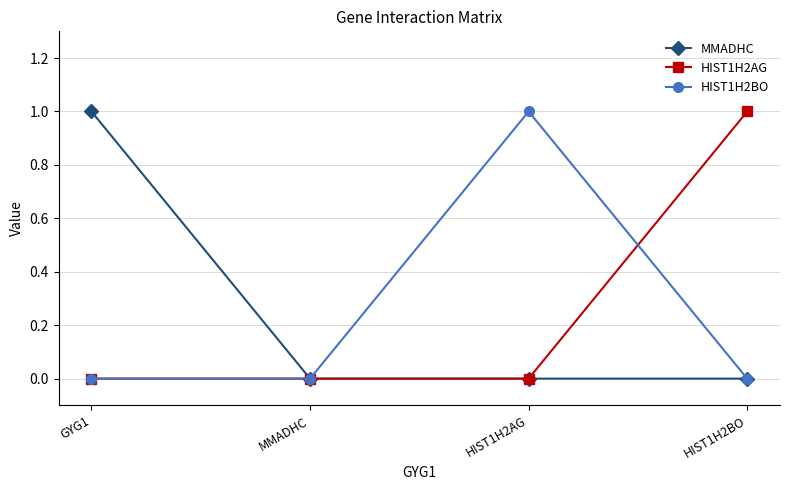

Reading right to left, list all the values displayed in this chart.

MMADHC: HIST1H2BO=0	HIST1H2AG=0	MMADHC=0	GYG1=1
HIST1H2AG: HIST1H2BO=1	HIST1H2AG=0	MMADHC=0	GYG1=0
HIST1H2BO: HIST1H2BO=0	HIST1H2AG=1	MMADHC=0	GYG1=0